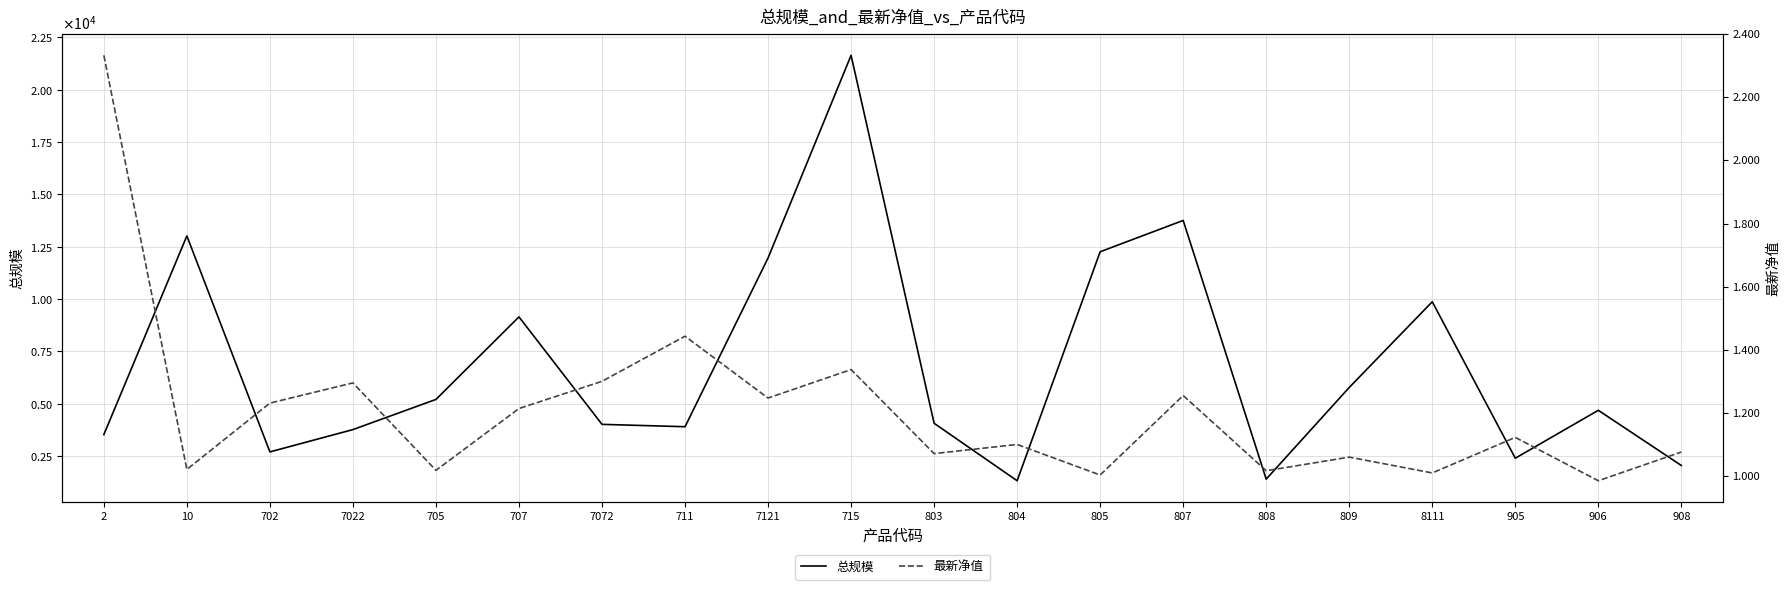

What is the spread (max minus min) of values at 7072?

4006.7